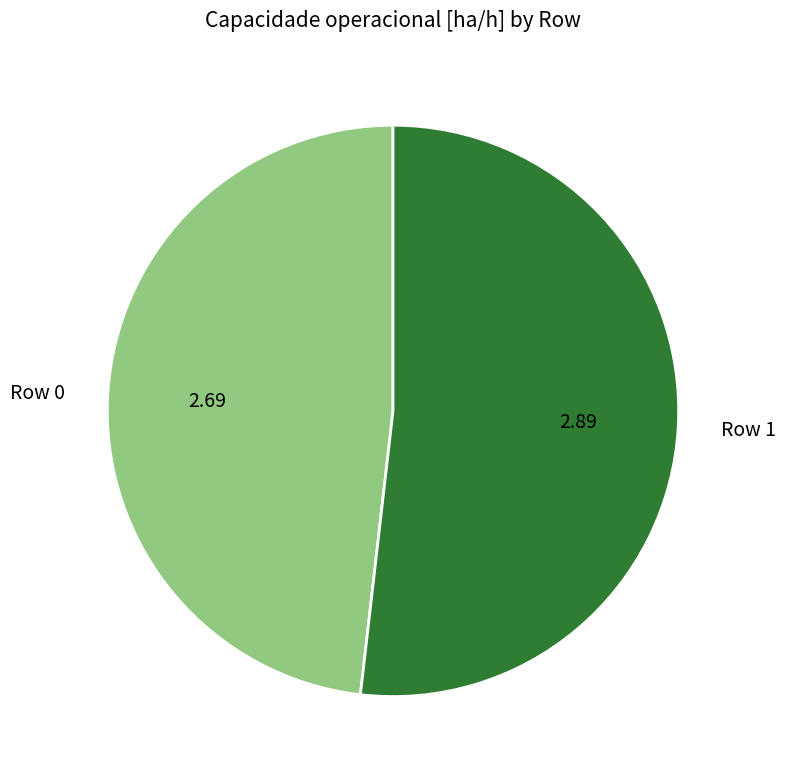

What is the largest slice in the pie chart?

Row 1